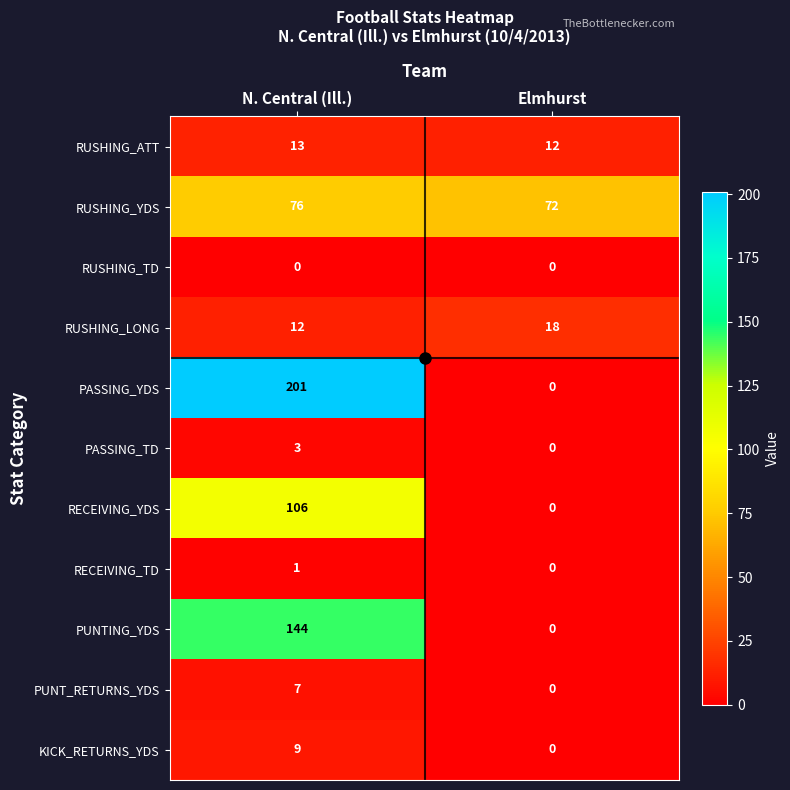

List the series in order of their peak value, highest first.

PASSING_YDS, PUNTING_YDS, RECEIVING_YDS, RUSHING_YDS, RUSHING_LONG, RUSHING_ATT, KICK_RETURNS_YDS, PUNT_RETURNS_YDS, PASSING_TD, RECEIVING_TD, RUSHING_TD